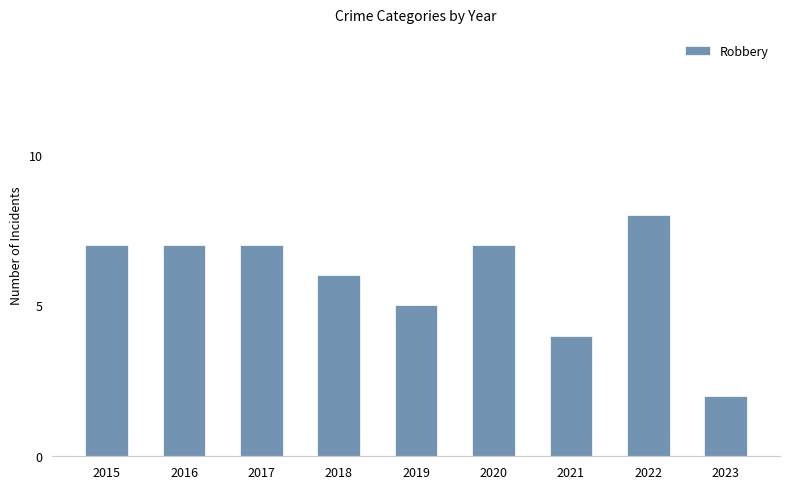

Reading left to right, what are all the values shown in this chart?

7	7	7	6	5	7	4	8	2